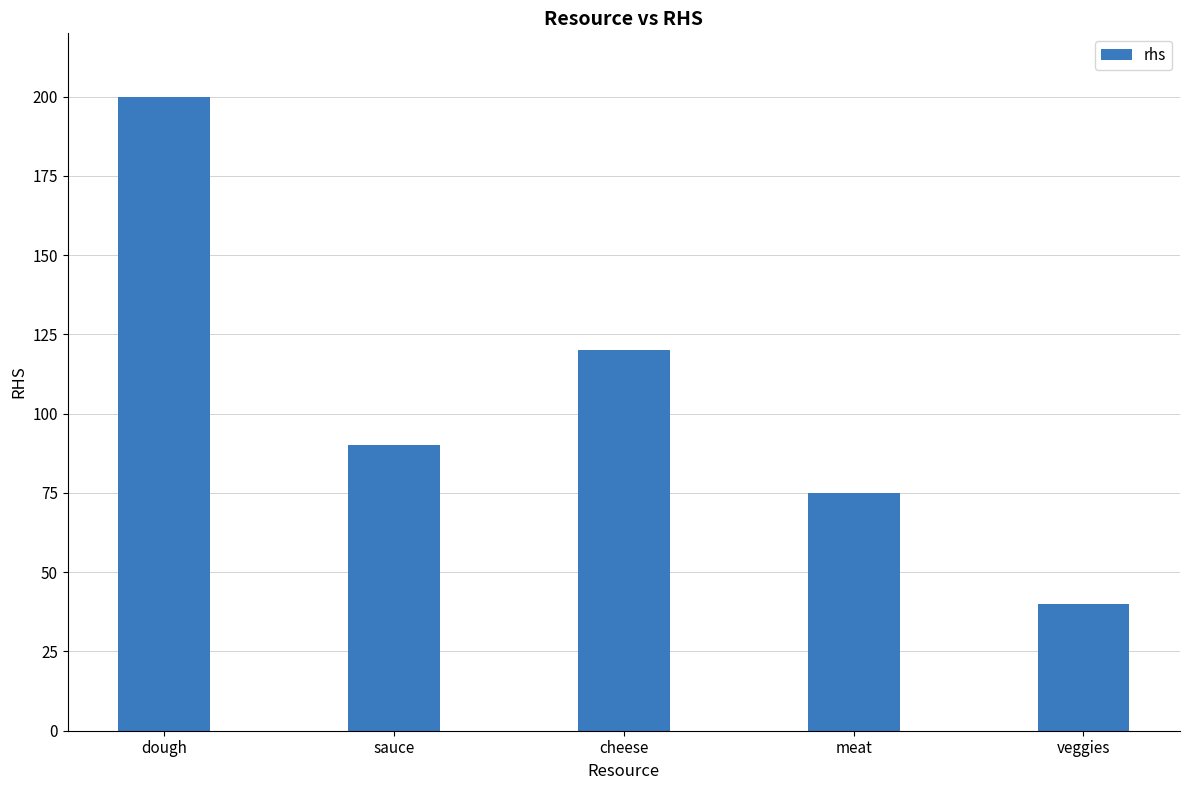

The chart shows a value of 329 at dough. True or false?

False